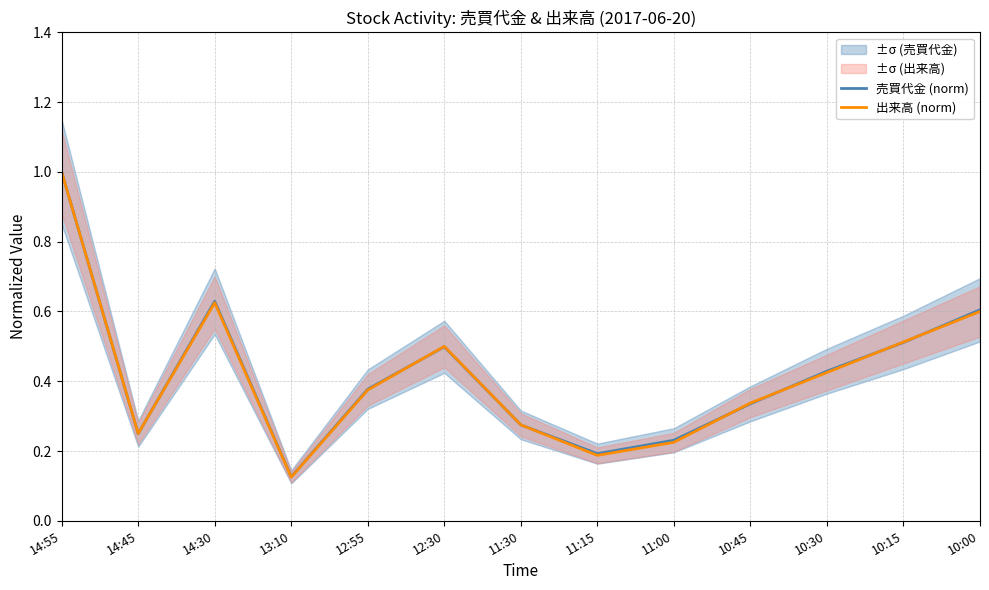

Reading right to left, transcribe all the data shown in this chart.

売買代金 (norm): 0.6	0.5	0.4	0.3	0.2	0.2	0.3	0.5	0.4	0.1	0.6	0.2	1.0
出来高 (norm): 0.6	0.5	0.4	0.3	0.2	0.2	0.3	0.5	0.4	0.1	0.6	0.2	1.0